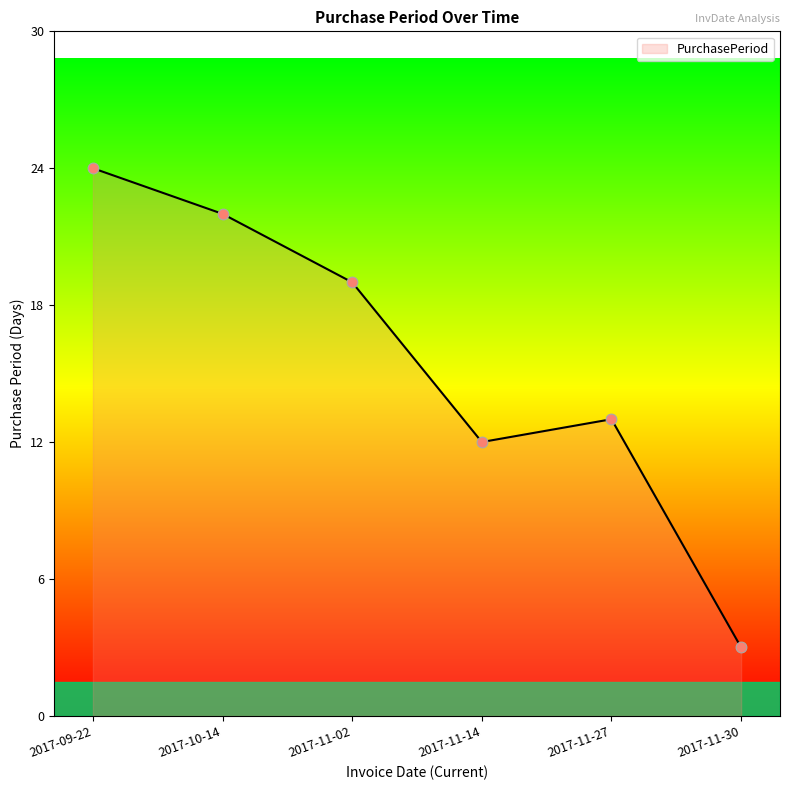

Which has a higher value, 2017-09-22 or 2017-11-27?

2017-09-22